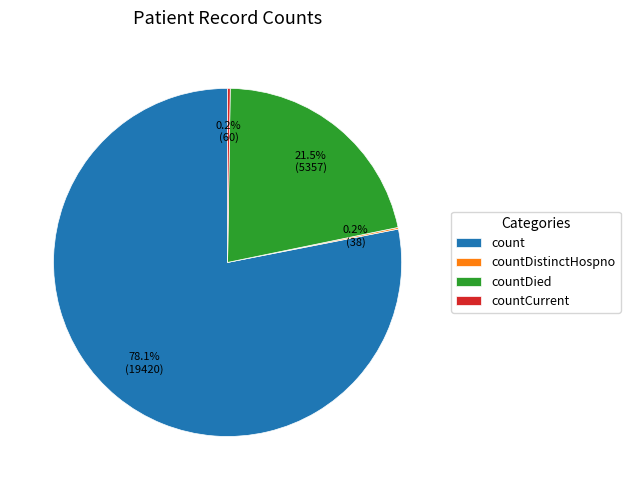

Does countDied represent more than half of the total?

No